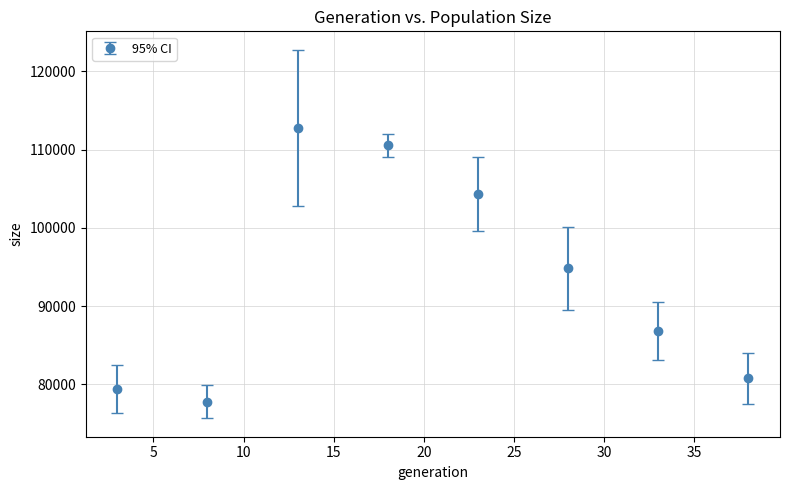

What is the sum of all values?

747436.2